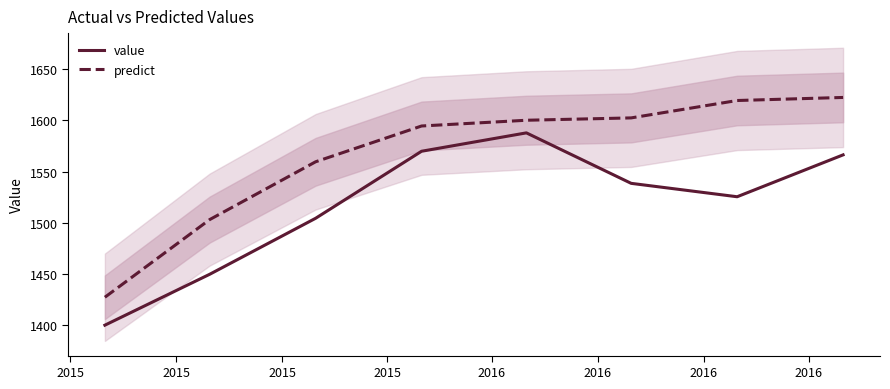

True or false: predict and value intersect in this chart.

False